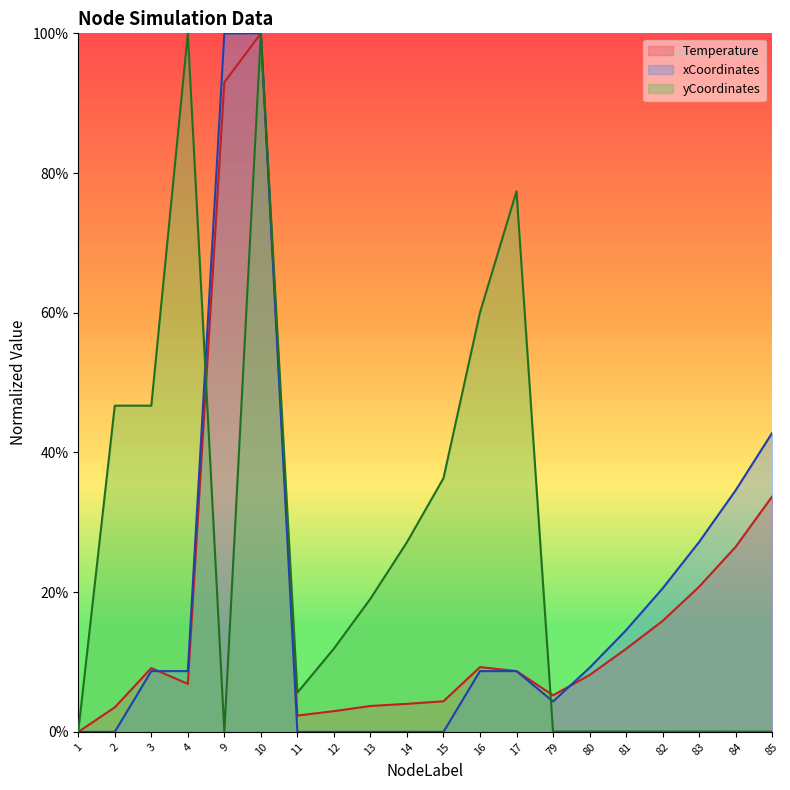

Reading left to right, extract all data points from this chart.

Temperature: 0.0	3.5	9.1	6.9	93.0	100.0	2.3	3.0	3.7	4.0	4.4	9.3	8.7	5.2	8.1	11.9	15.9	20.8	26.5	33.7
xCoordinates: 0.0	0.0	8.7	8.7	100.0	100.0	0.0	0.0	0.0	0.0	0.0	8.7	8.7	4.3	9.2	14.6	20.5	27.2	34.6	42.8
yCoordinates: 0.1	46.7	46.7	100.0	0.0	100.0	5.6	11.9	19.1	27.2	36.3	60.0	77.4	0.1	0.1	0.1	0.1	0.0	0.0	0.0